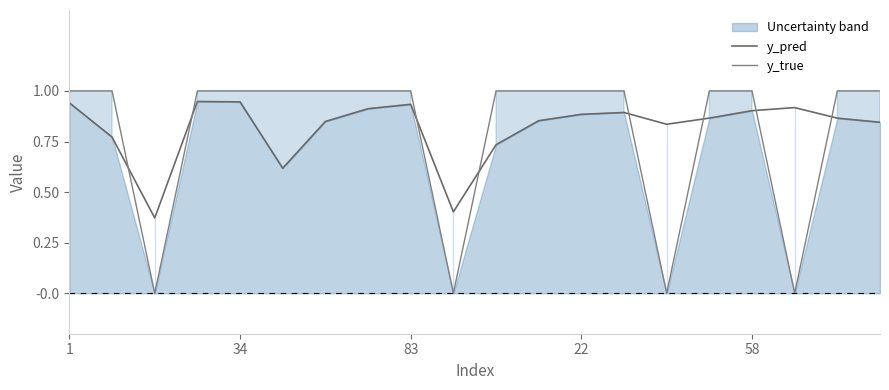

What is the spread (max minus min) of values at 18?

0.1